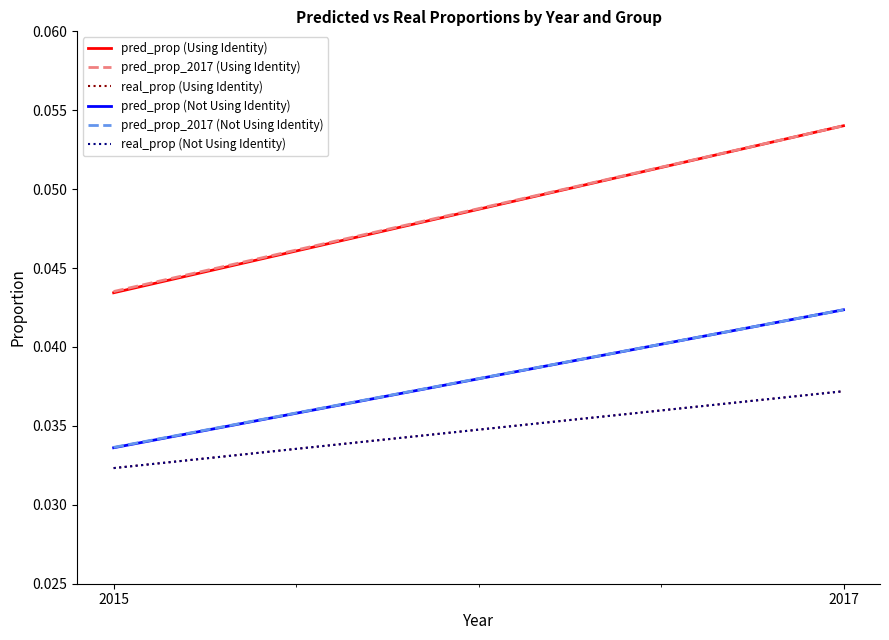

At which label does pred_prop_2017 (Using Identity) reach its peak?

2017